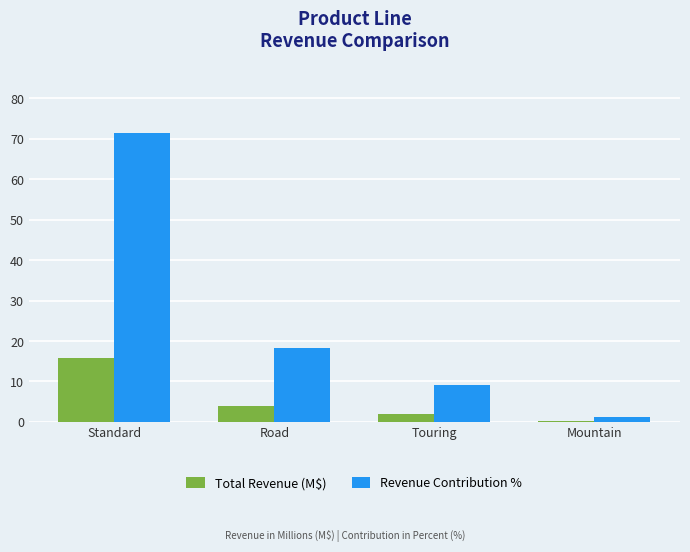

True or false: Revenue Contribution % has a value of 71.5 at Standard.

True